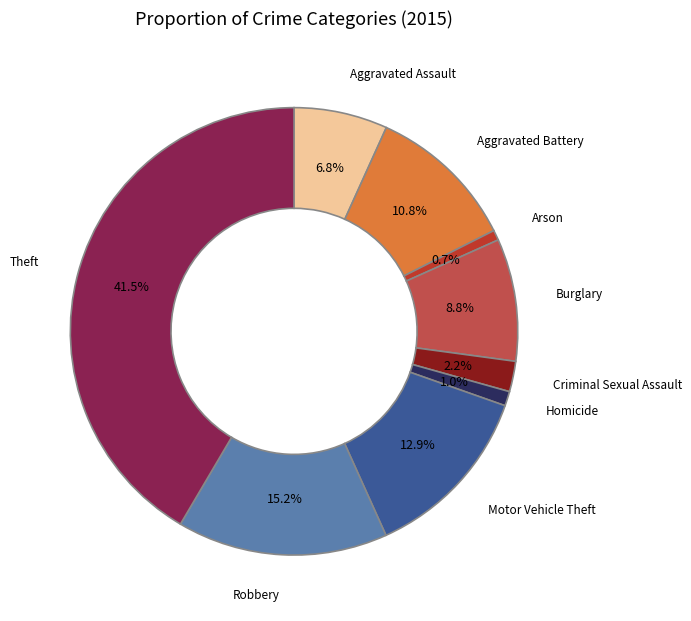

To the nearest percent, what is the average slice percentage?

11%